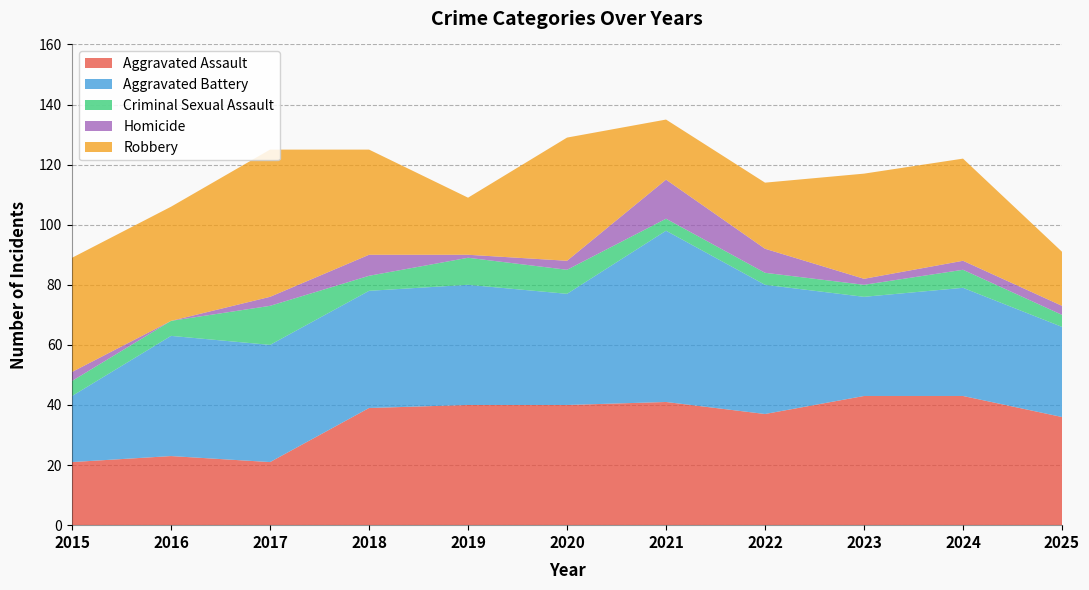

Reading left to right, what are all the values shown in this chart?

Aggravated Assault: 21	23	21	39	40	40	41	37	43	43	36
Aggravated Battery: 22	40	39	39	40	37	57	43	33	36	30
Criminal Sexual Assault: 5	5	13	5	9	8	4	4	4	6	4
Homicide: 3	0	3	7	1	3	13	8	2	3	3
Robbery: 38	38	49	35	19	41	20	22	35	34	18